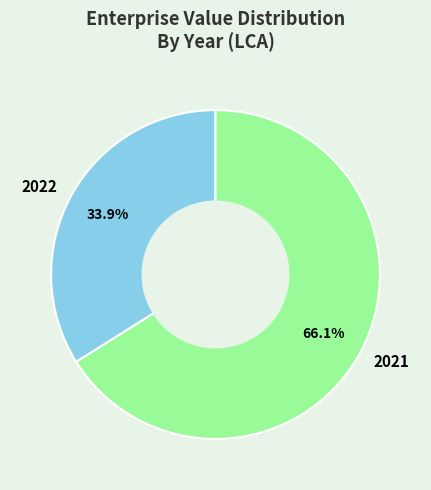

What is the ratio of the value at 2021 to the value at 2022?

1.9